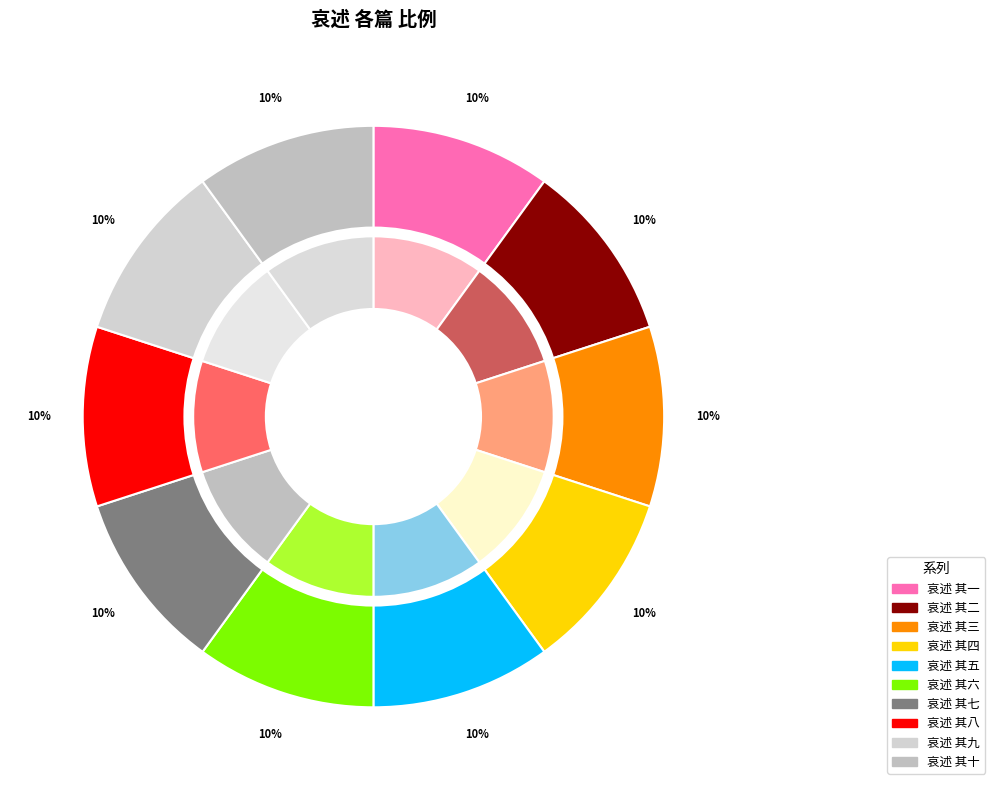

Is the sum of 哀述 其三 and 哀述 其六 greater than half?

No